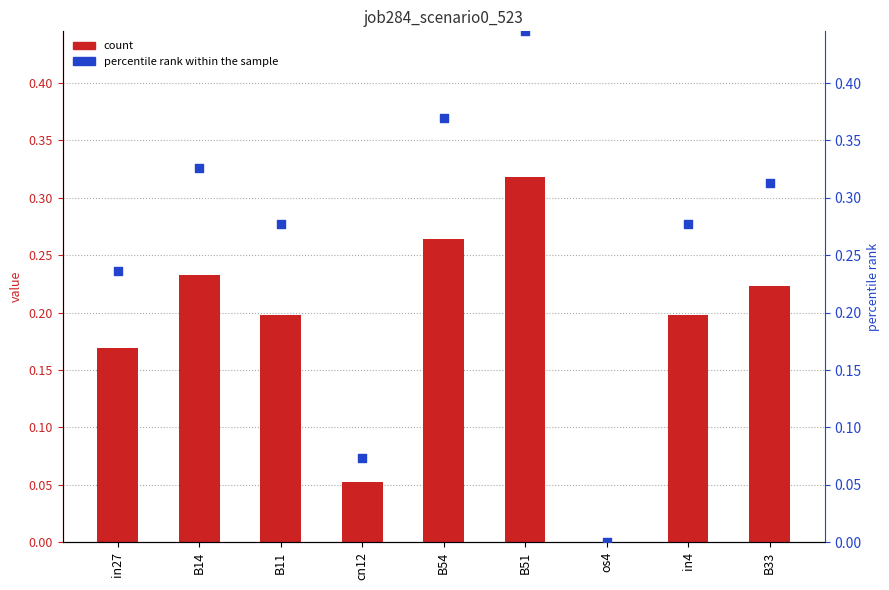

Is the value of percentile rank at B14 greater than the value of job284_scenario0_523 at B51?

Yes